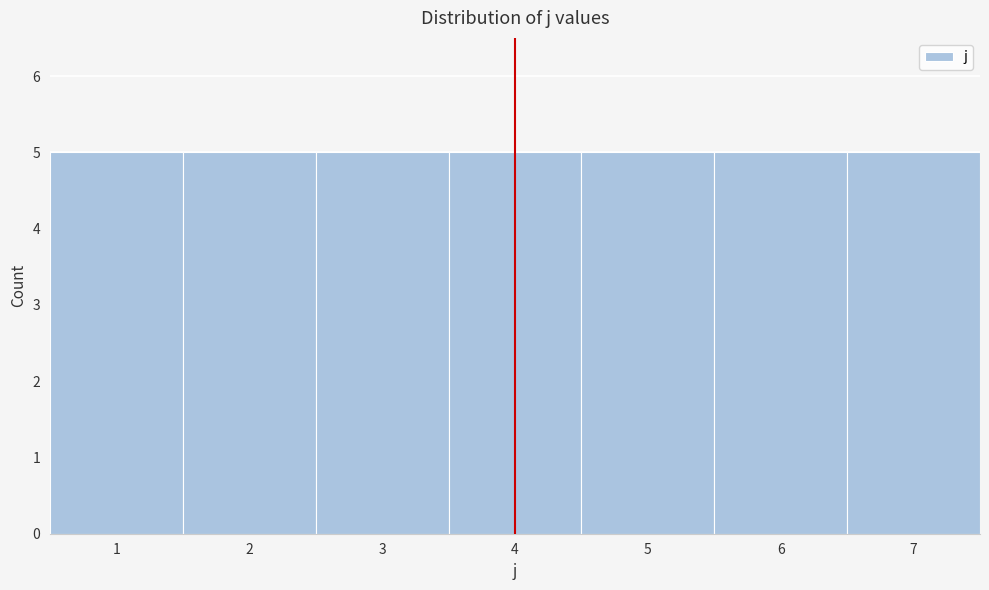

How tall is the bar that spans 4.5 to 5.5 on the x-axis? The values are not printed on the chart, so give them approximately, as read against the axis.

5